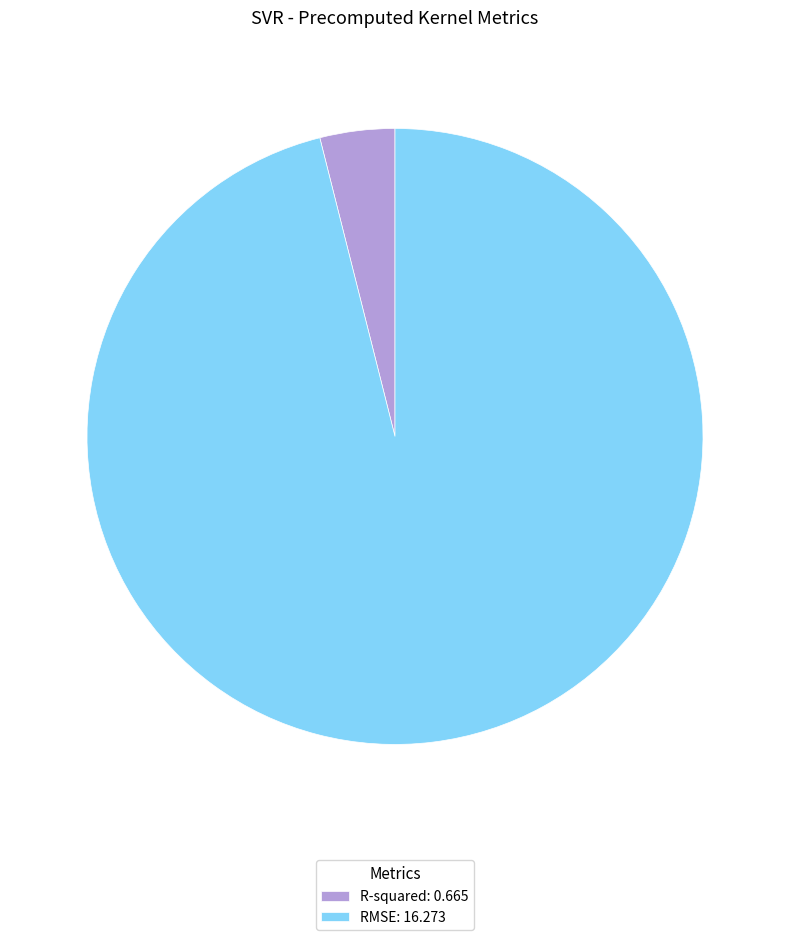

Does any single category account for the majority?

Yes